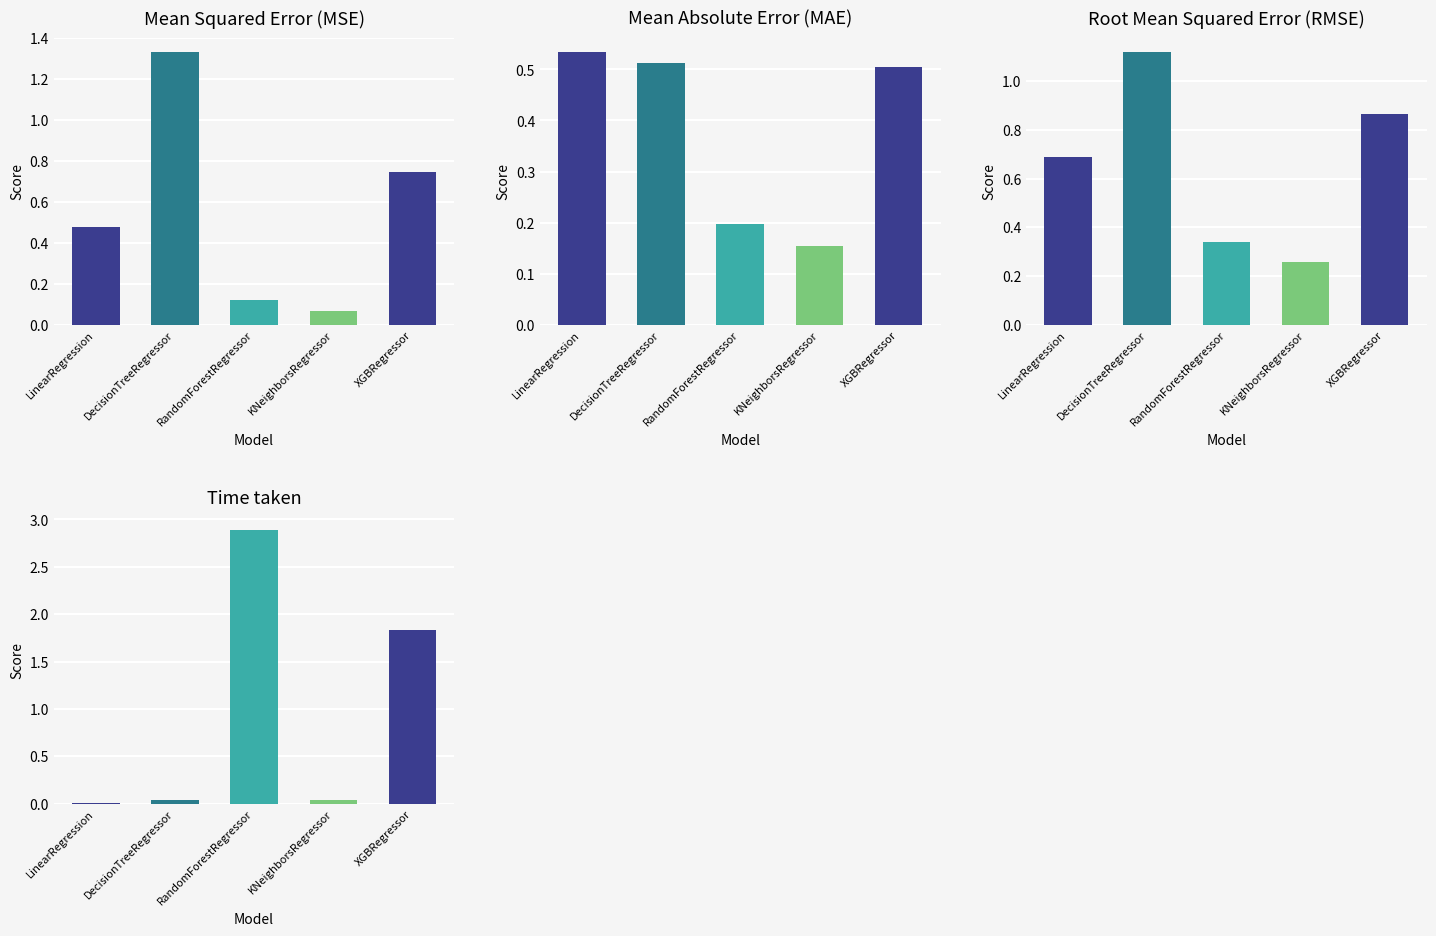

Reading left to right, what are all the values shown in this chart?

MSE: 0.5	1.3	0.1	0.1	0.7
MAE: 0.5	0.5	0.2	0.2	0.5
RMSE: 0.7	1.1	0.3	0.3	0.9
Time: 0.0	0.0	2.9	0.0	1.8